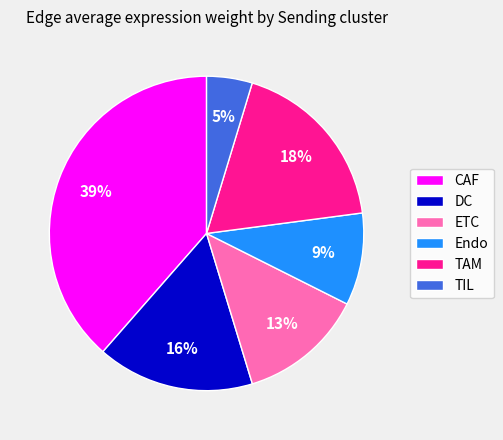

To the nearest percent, what is the average slice percentage?

17%